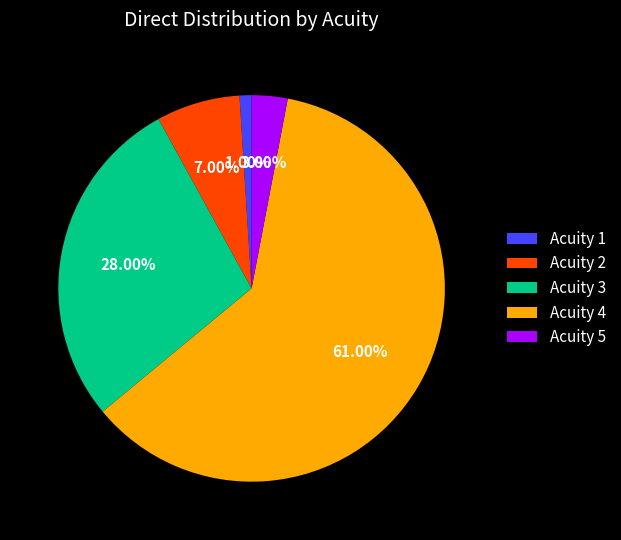

To the nearest percent, what percentage of the pie is Acuity 3?

28%